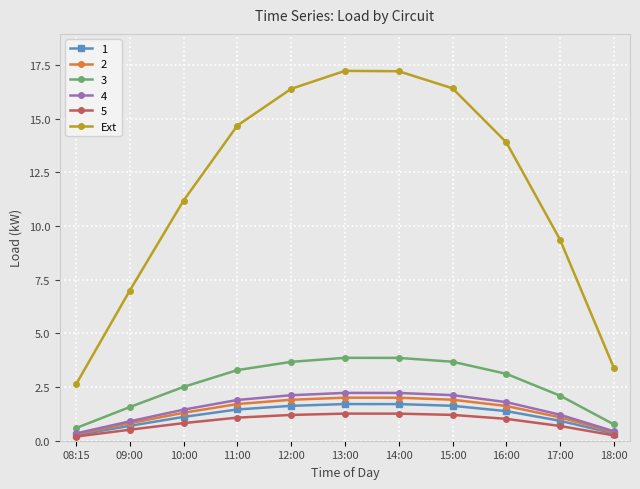

What is the spread (max minus min) of values at 10:00?

10.4